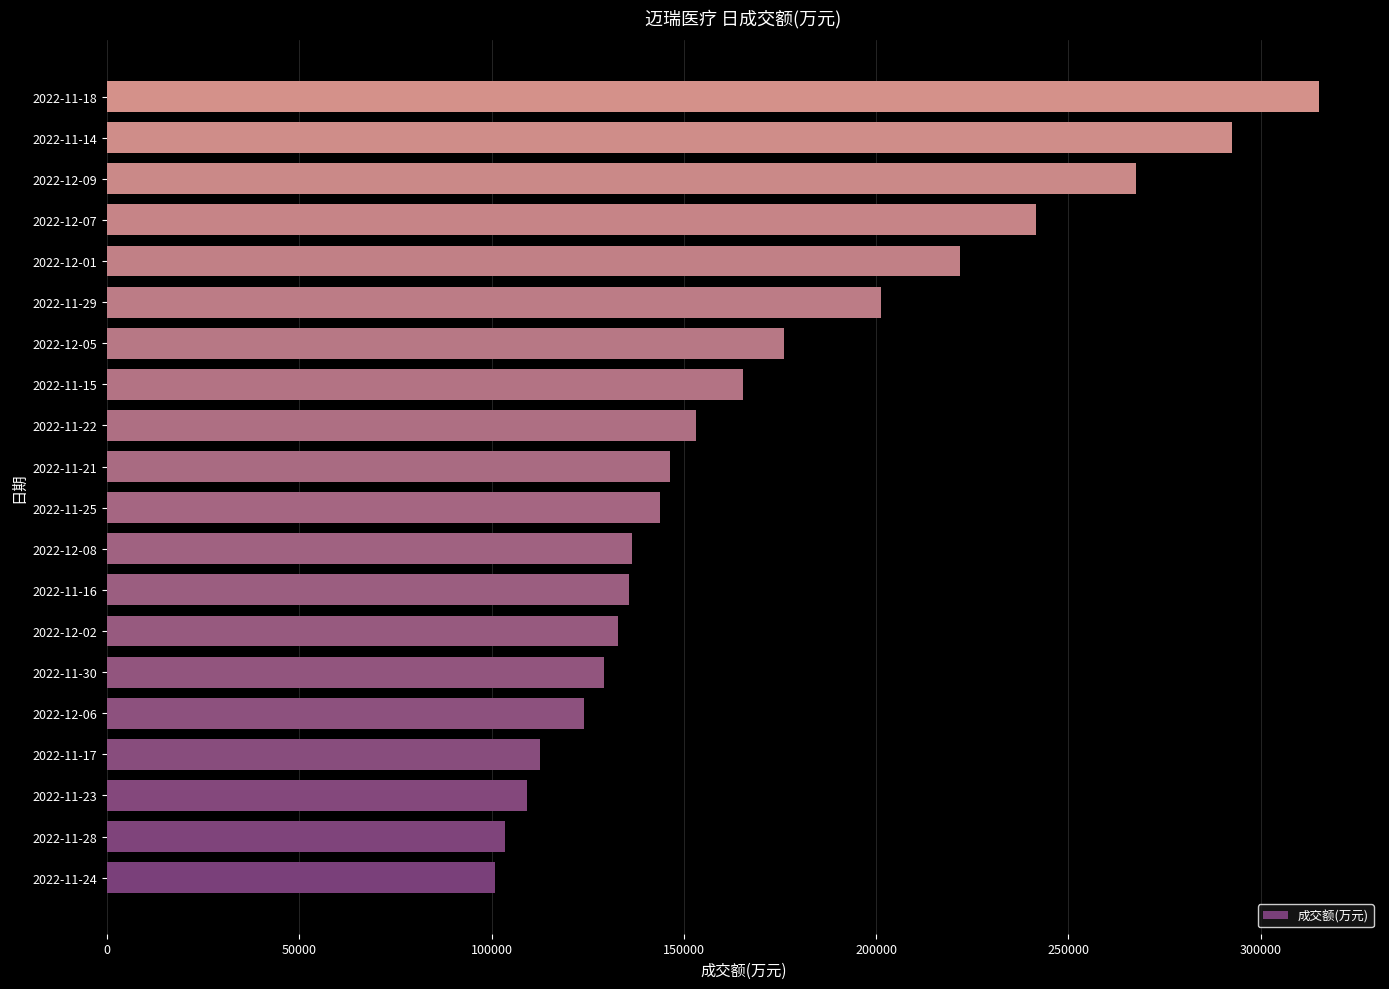

Which has a higher value, 2022-11-30 or 2022-11-28?

2022-11-30